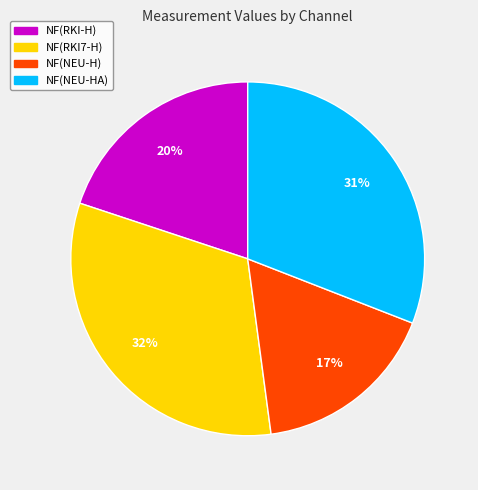

To the nearest percent, what is the difference between the largest and smallest slice percentages?

15%